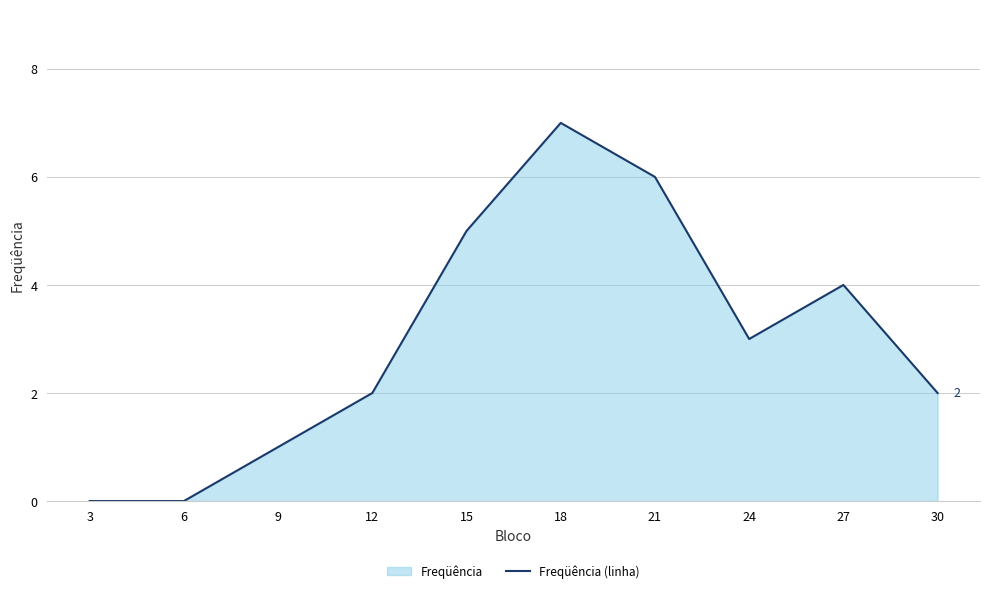

Reading right to left, transcribe all the data shown in this chart.

30=2	27=4	24=3	21=6	18=7	15=5	12=2	9=1	6=0	3=0